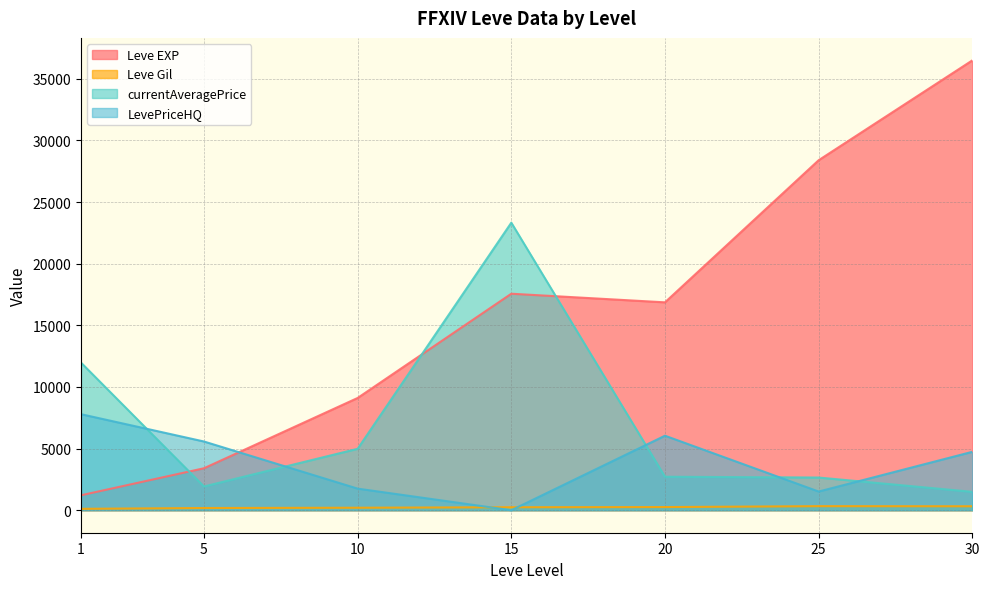

Is the value of LevePriceHQ at 1 greater than the value of currentAveragePrice at 30?

Yes